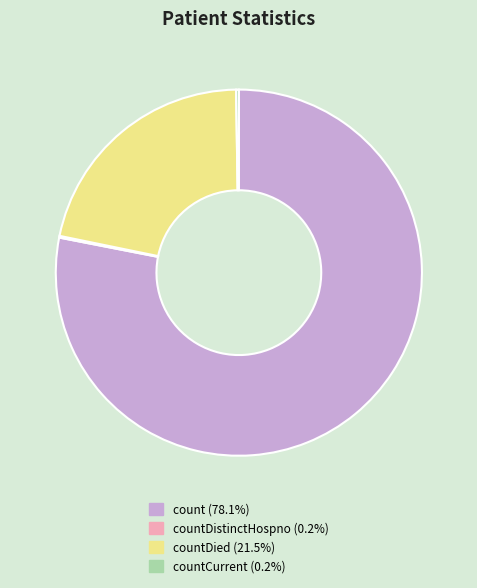

Is there a majority slice in this chart?

Yes